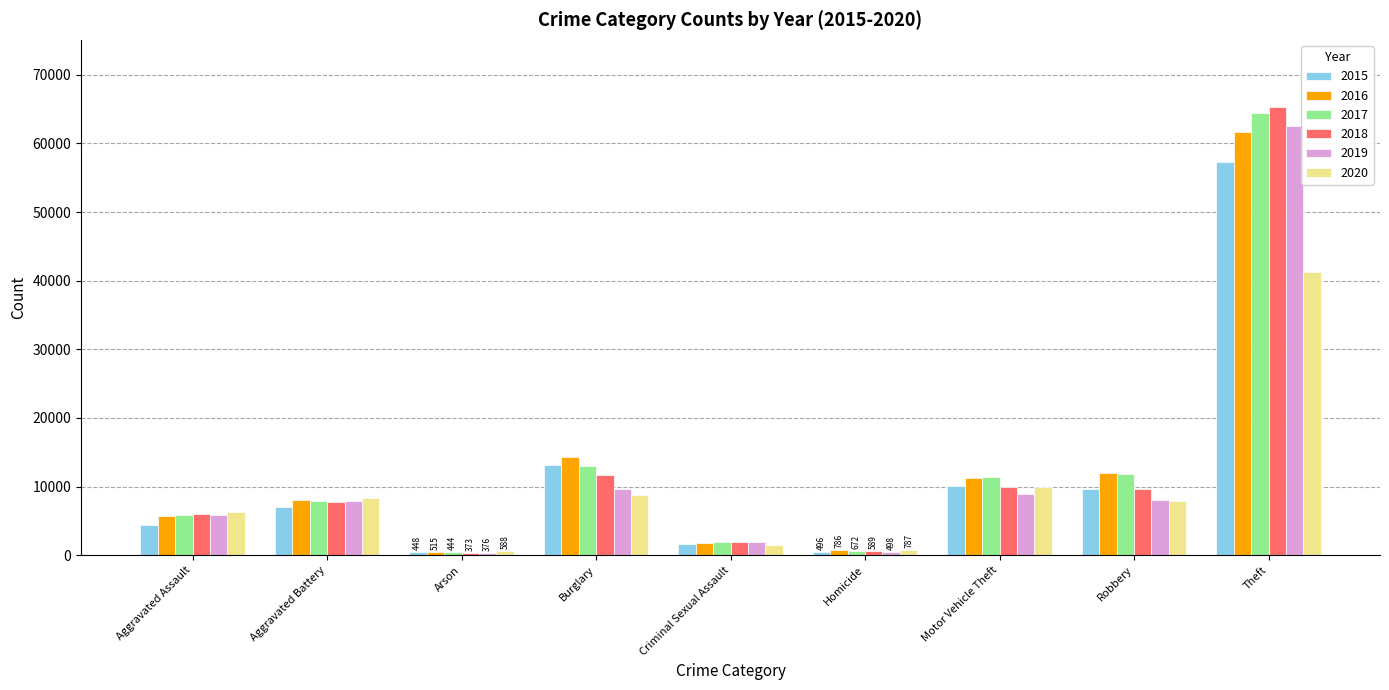

What is the spread (max minus min) of values at Burglary?

5532